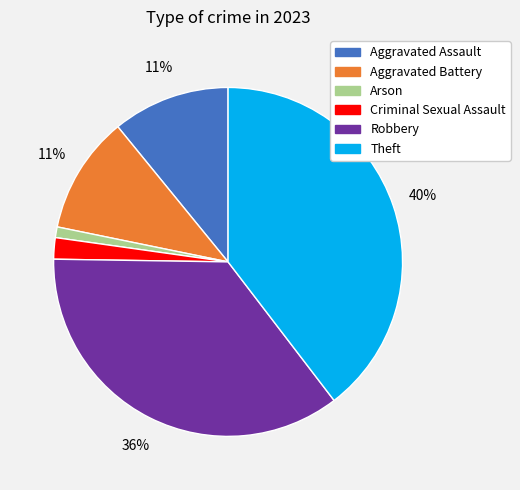

Do Robbery and Aggravated Battery together represent more than half of the pie?

No